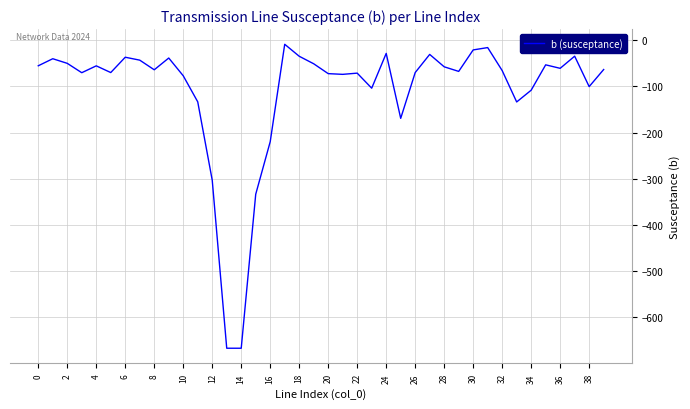

Does the chart display data point markers on the line(s)?

No